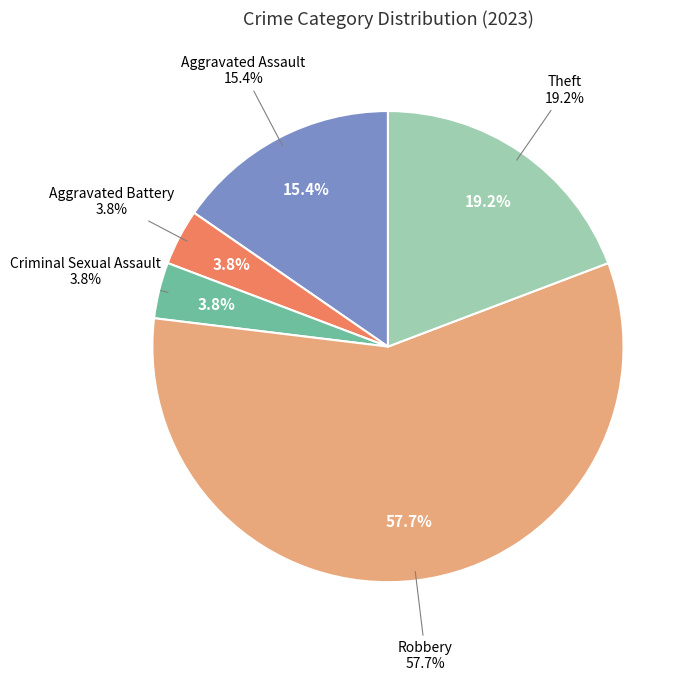

What is the smallest slice in the pie chart?

Aggravated Battery